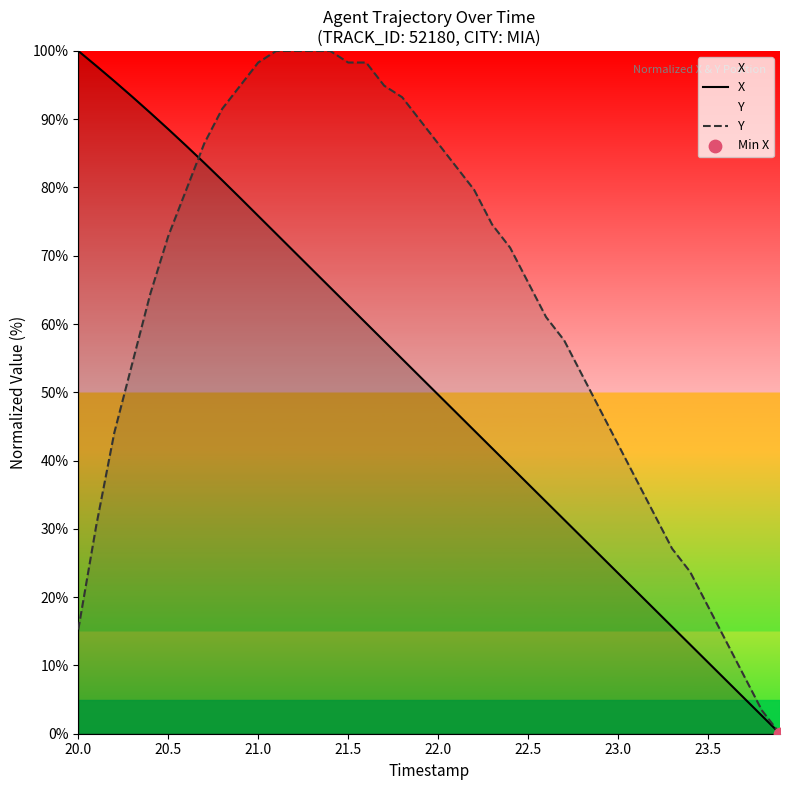

Which series reaches the maximum Y coordinate?

X